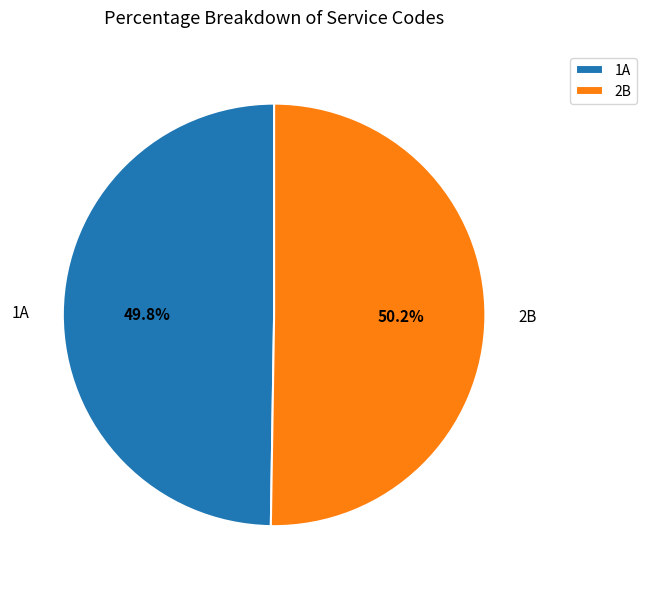

How many segments does this pie chart have?

2